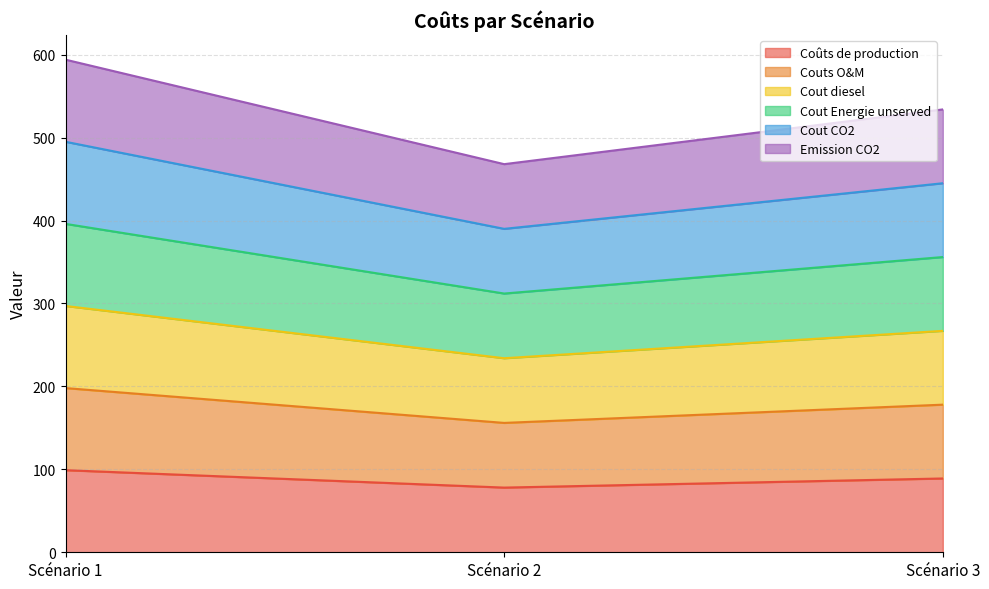

Which label corresponds to the smallest value in the chart?

Scénario 2